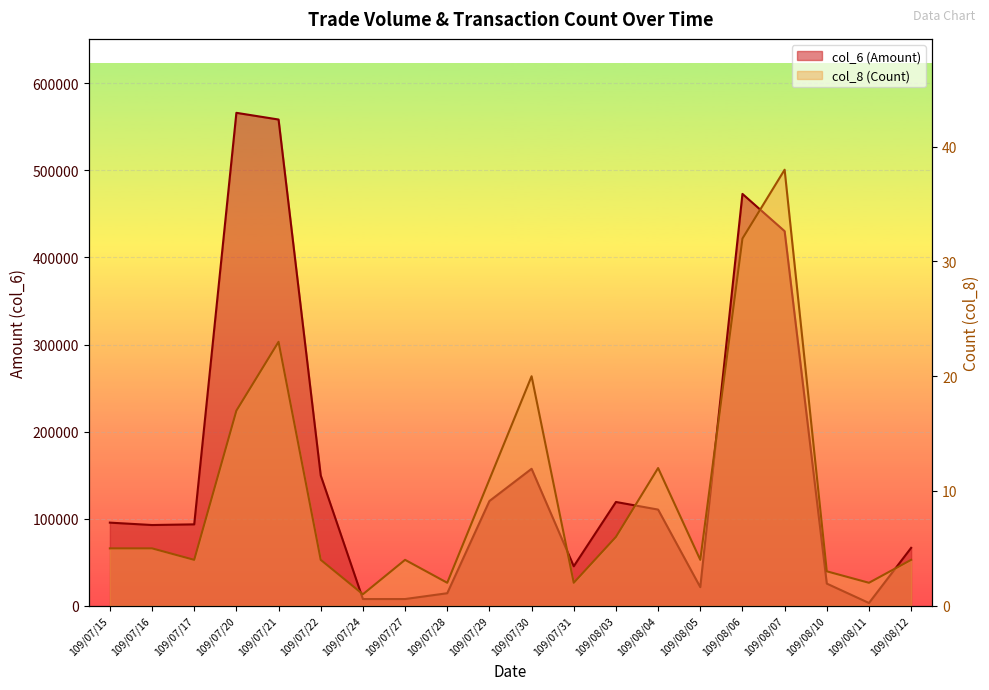

The col_8 (Count) series shows 2 at 109/08/05. True or false?

False